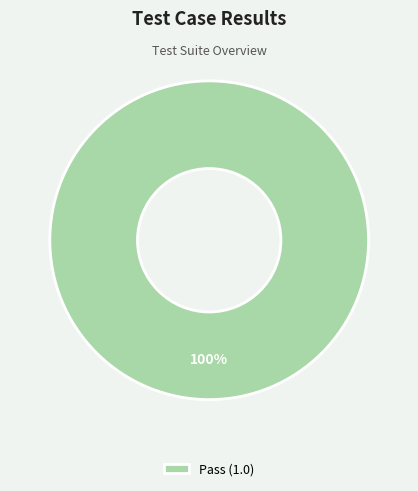

The Pass (1.0) slice represents 100% of the pie. True or false?

True